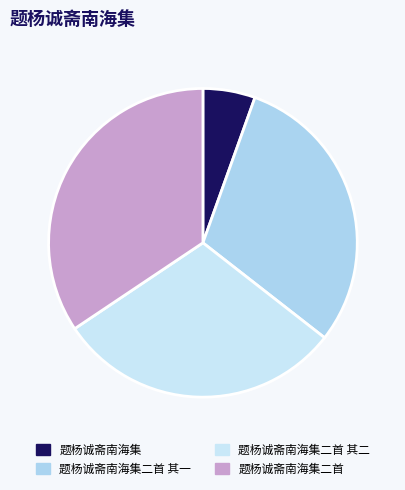

Is there any slice that represents more than half of the pie?

No